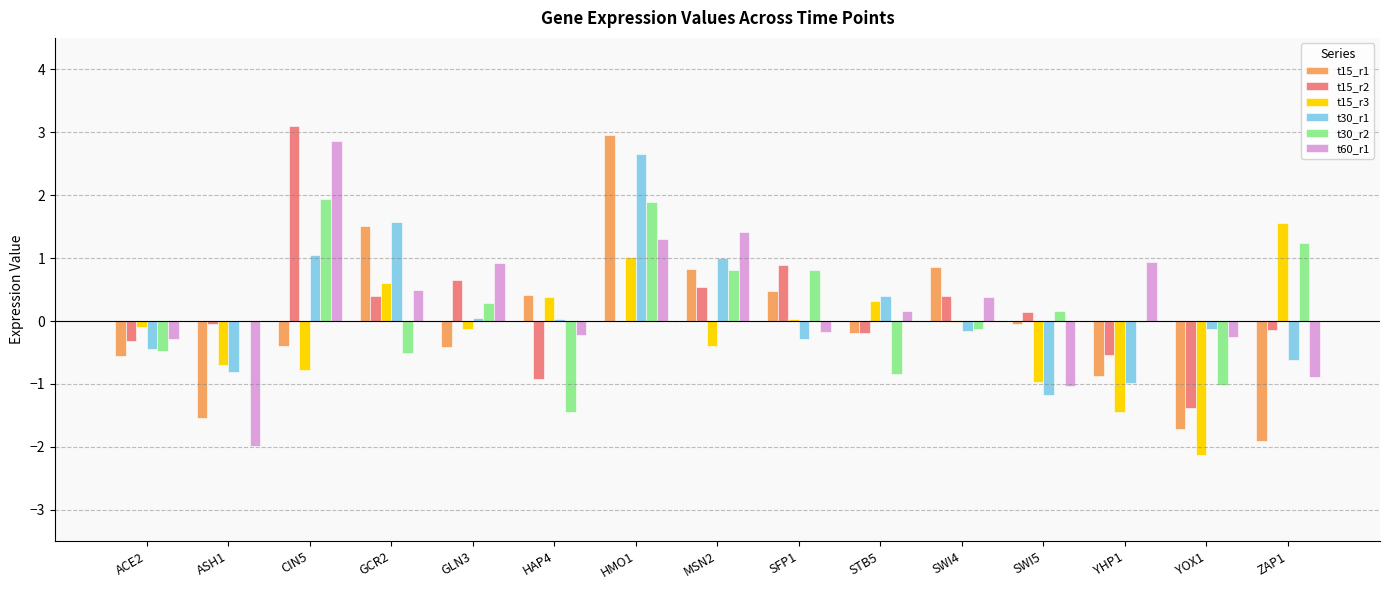

What is the sum of all t15_r3 values?

-2.7